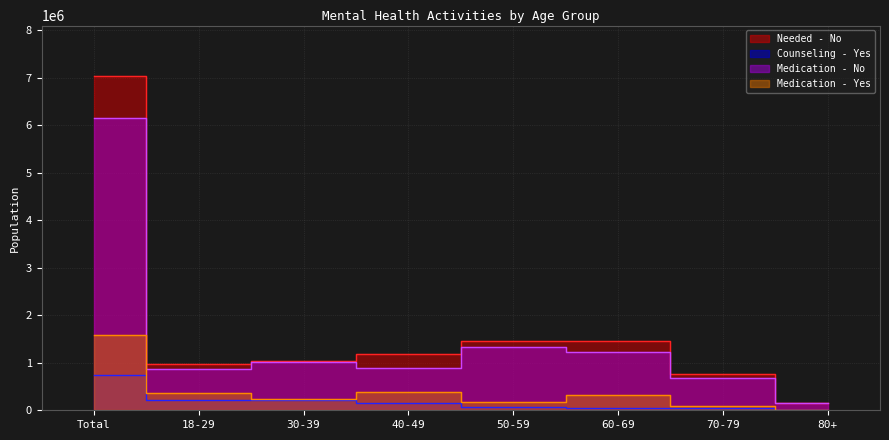

Which series has the largest total across all categories?

Needed - No